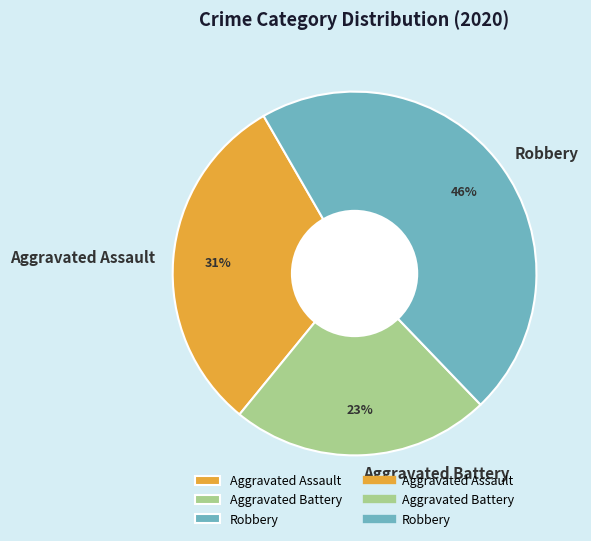

Is the sum of Robbery and Aggravated Battery greater than half?

Yes